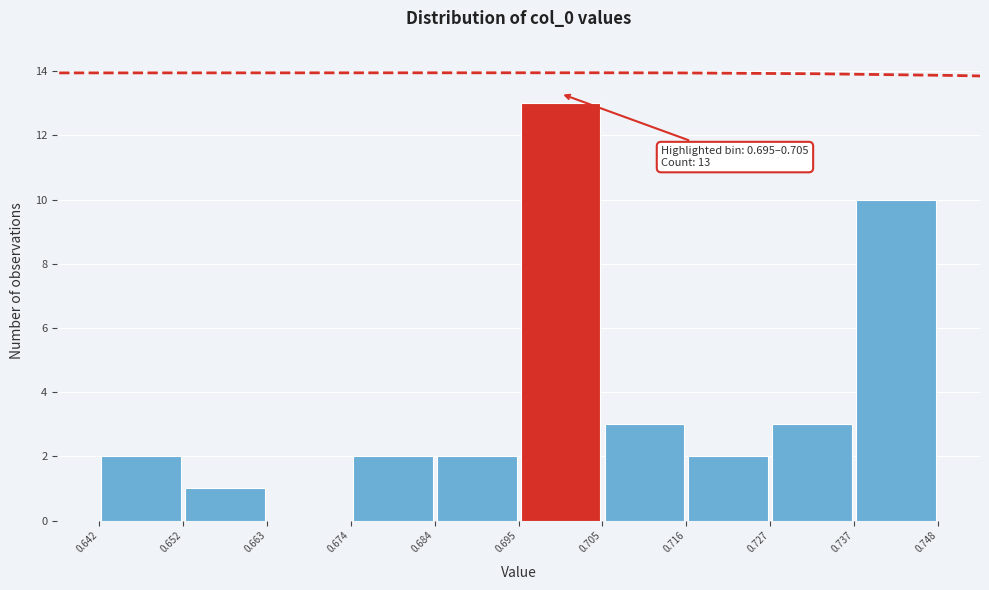

Which range on the x-axis has the tallest bar?

0.695 to 0.705